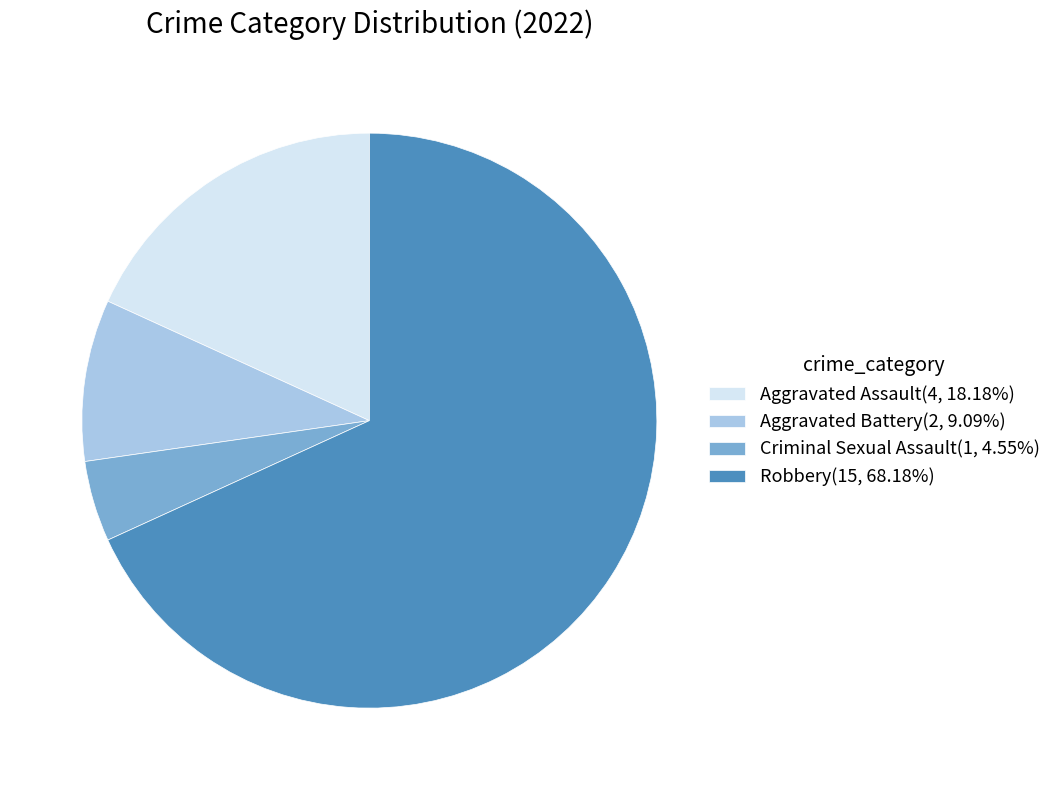

How many segments does this pie chart have?

4